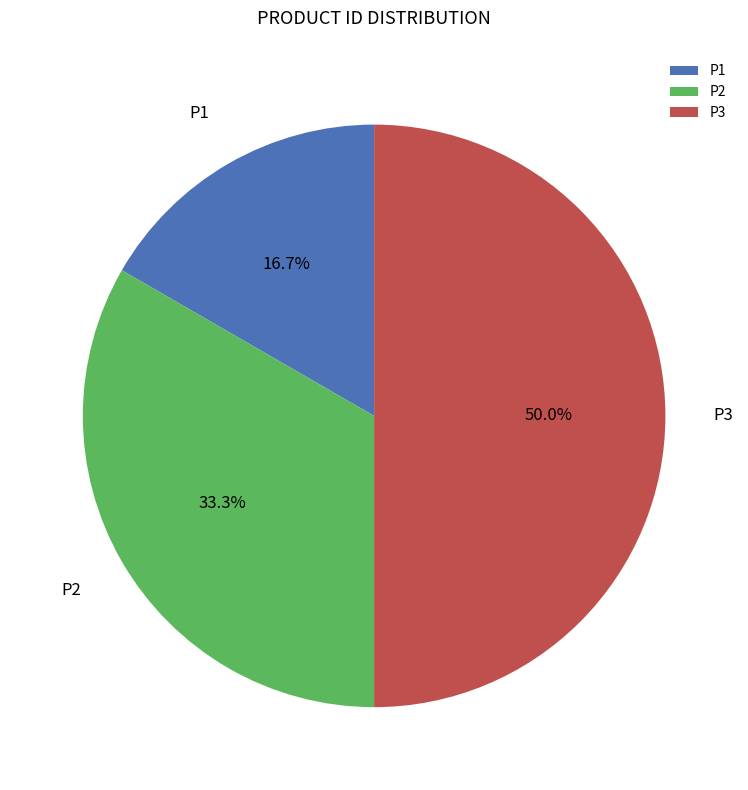

What percentage do P1 and P3 together represent?

66.7%